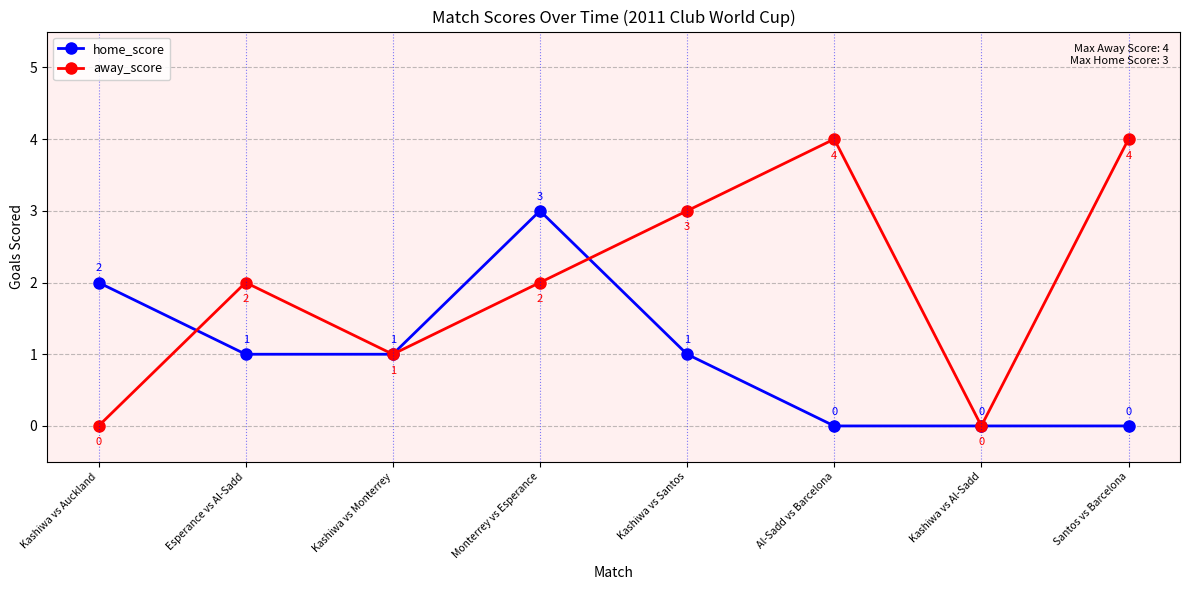

What are all the series names shown in the legend?

home_score, away_score